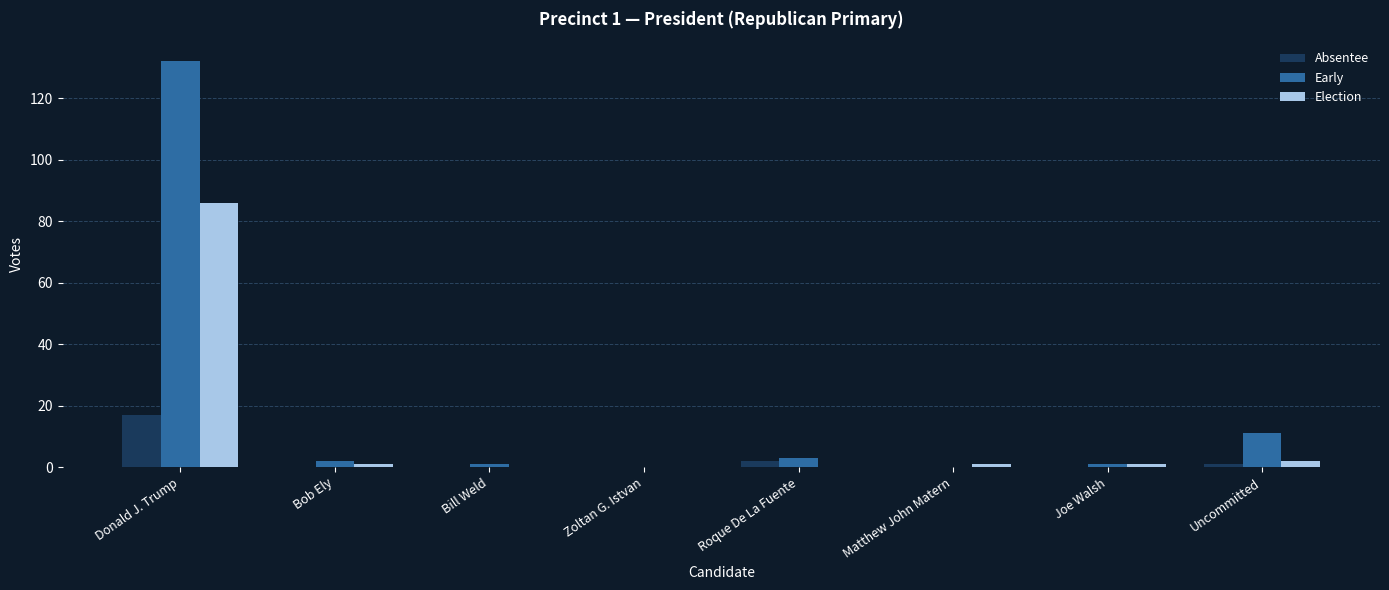

How many data points does each series have?

8